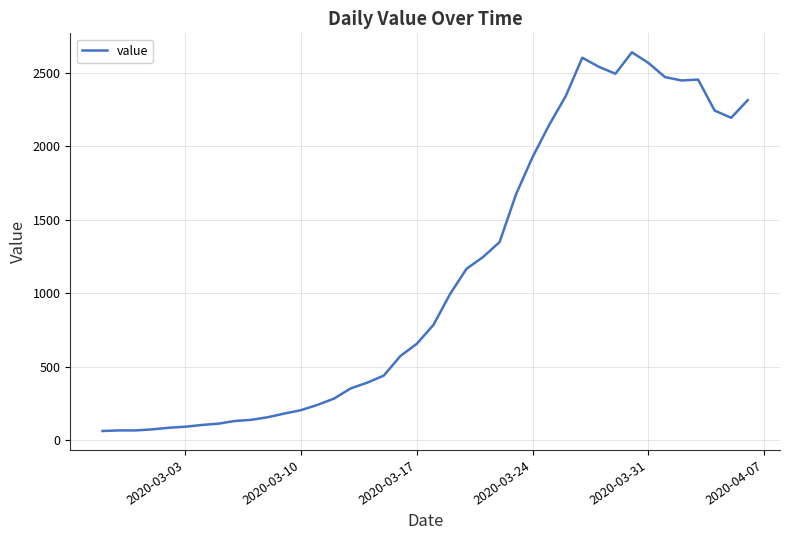

How many lines are shown in the chart?

1